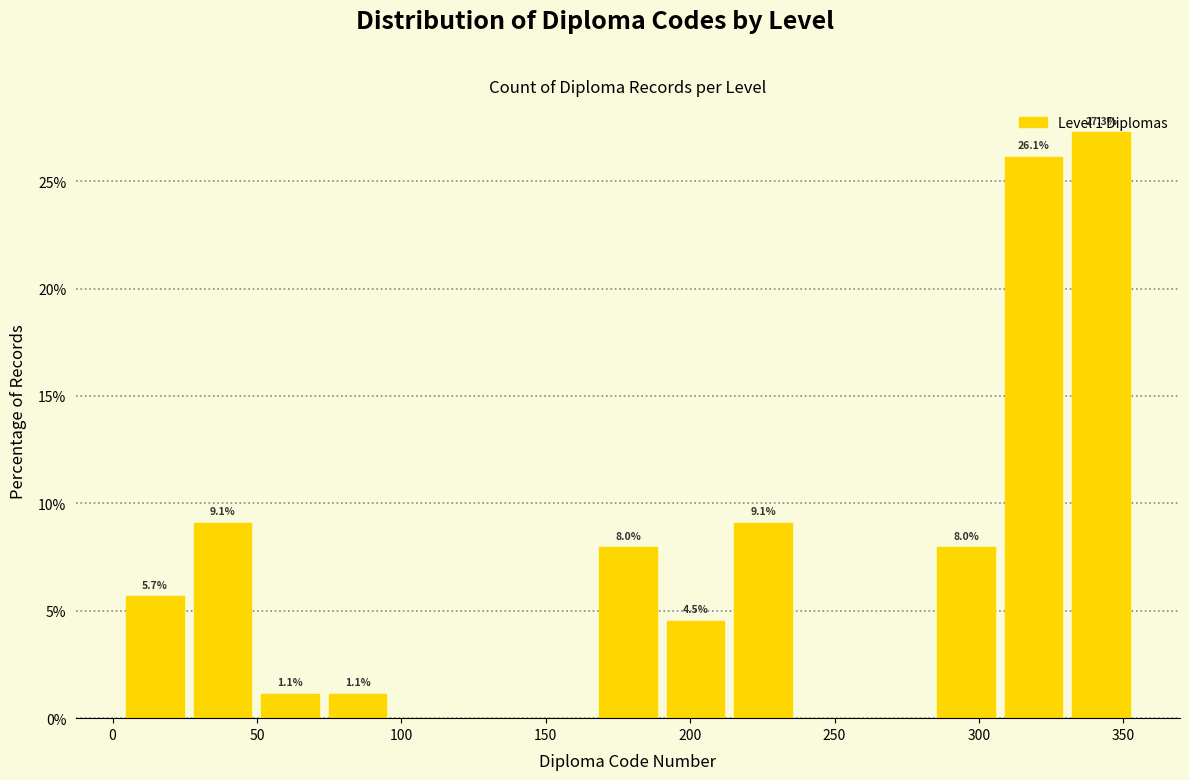

Which range on the x-axis has the tallest bar?

330 to 355